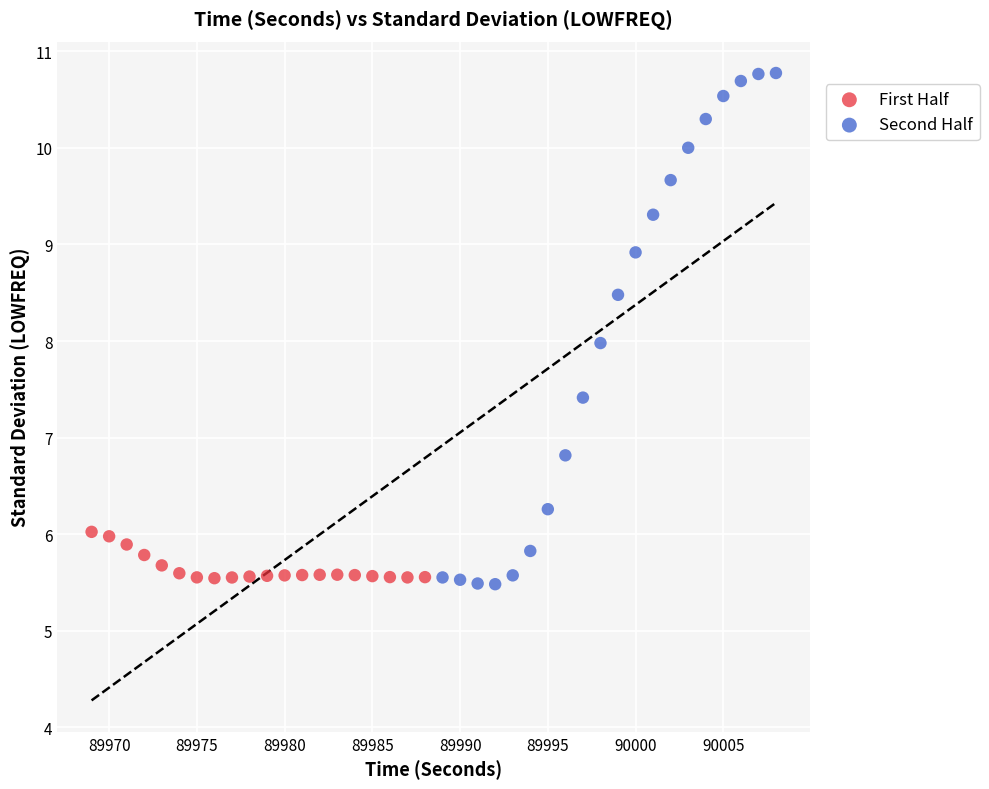

Which series has the widest spread of Y values?

Second Half